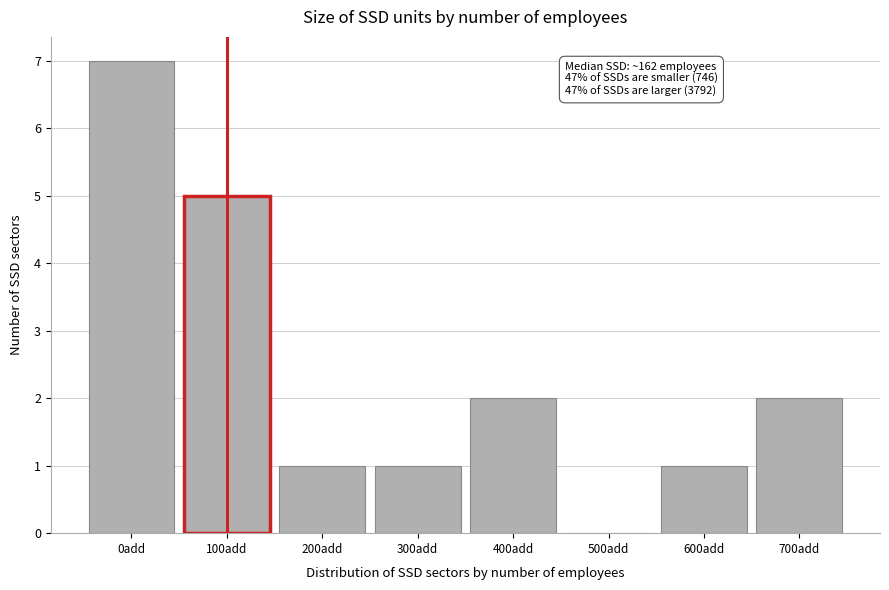

Reading left to right, list all the values displayed in this chart.

0add=7	100add=5	200add=1	300add=1	400add=2	500add=0	600add=1	700add=2